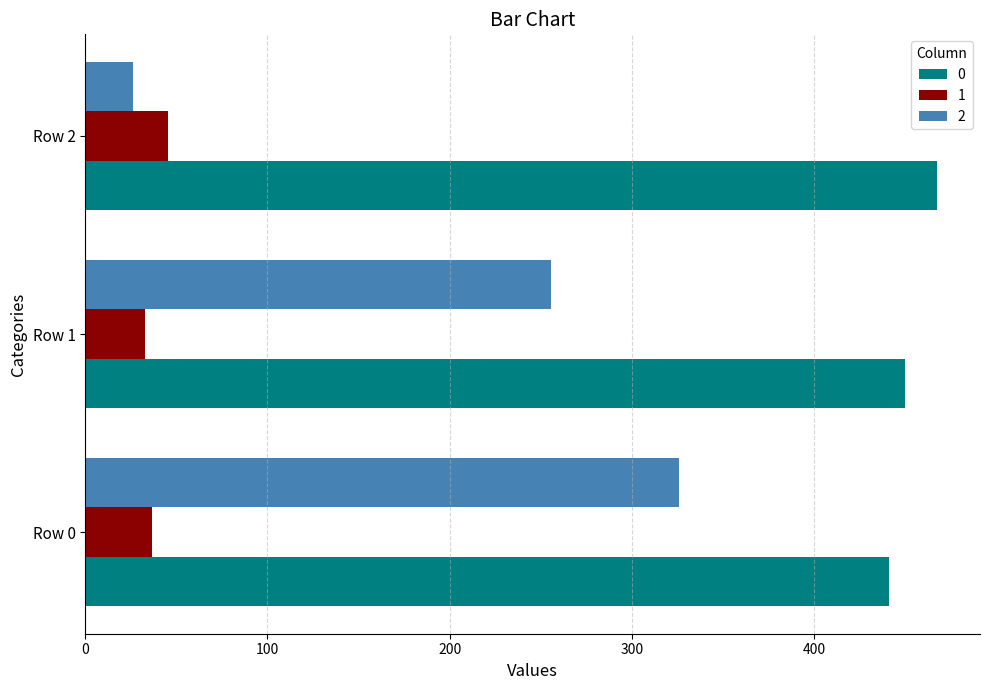

List the series in order of their overall mean, highest first.

0, 2, 1